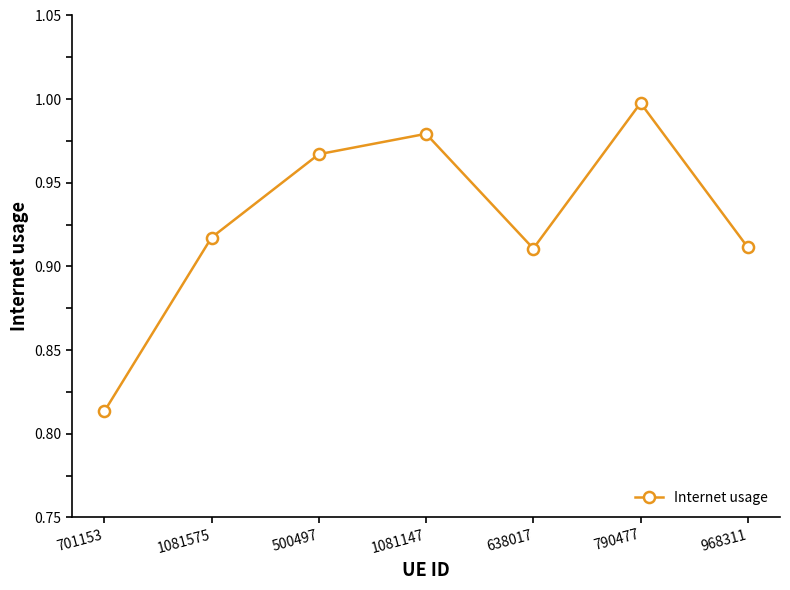

Does the chart have visible grid lines?

No